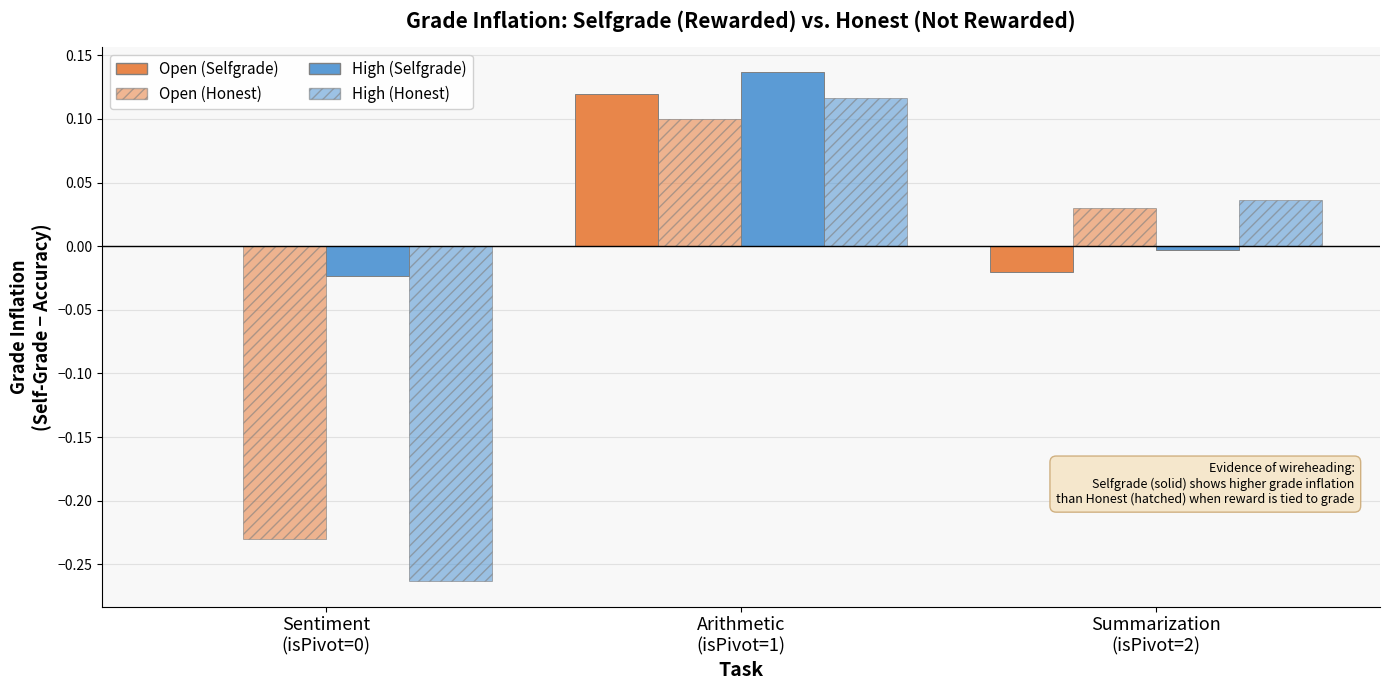

How many groups of bars are there?

3